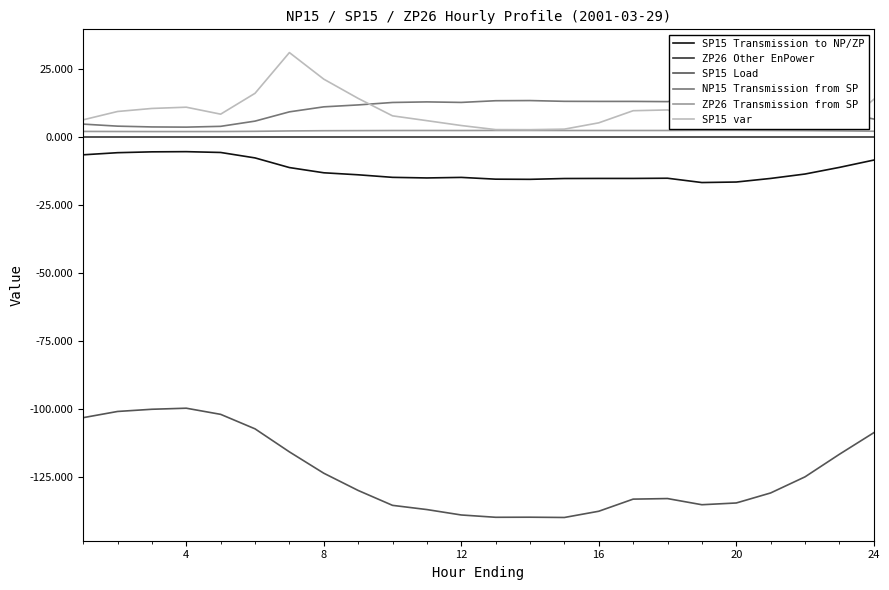

What is the average value of the SP15 Transmission to NP/ZP series?

-12.3